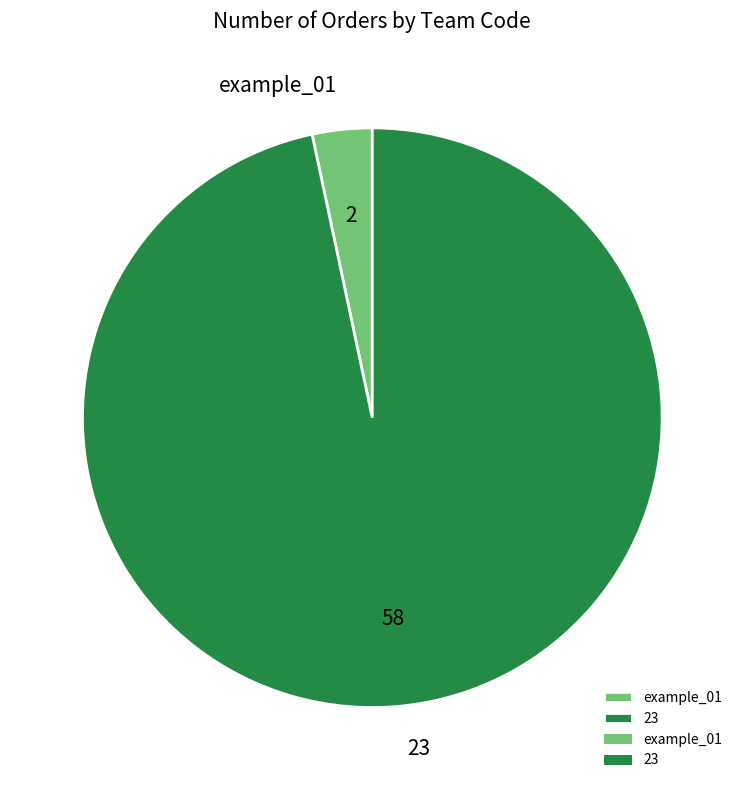

Between example_01 and 23, which is larger?

23